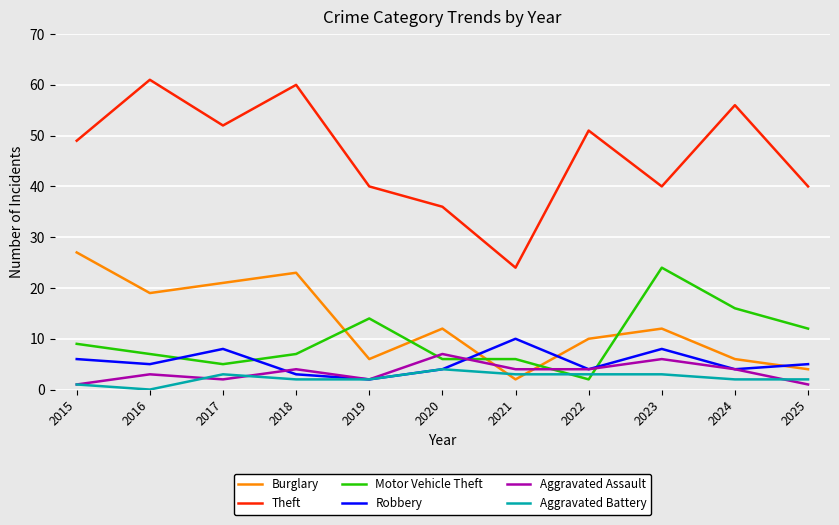

What is the greatest value displayed?

61